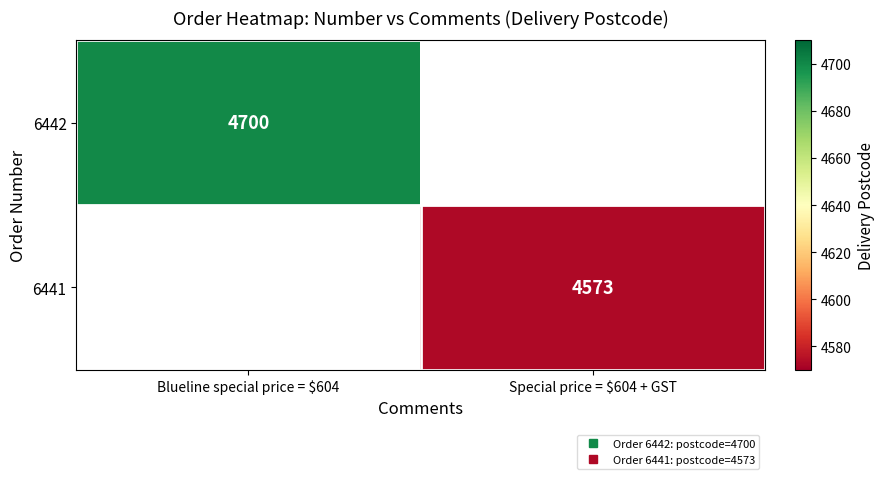

What is the minimum value shown in the chart?

4573.0